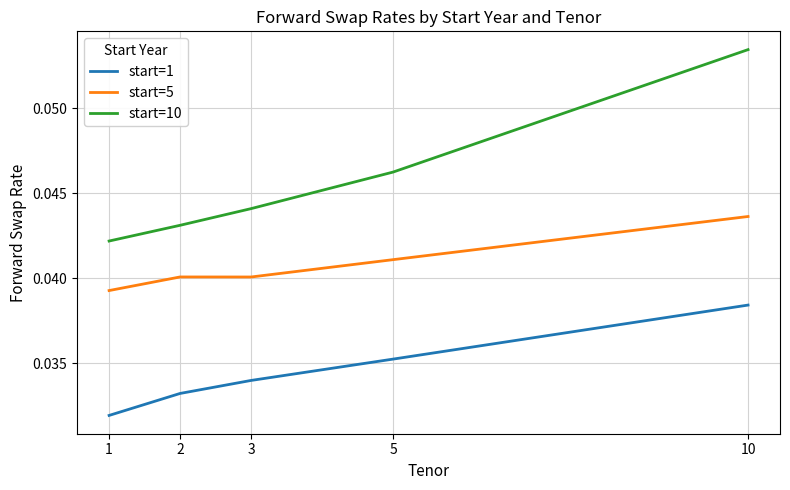

True or false: start=10 and start=1 intersect in this chart.

False